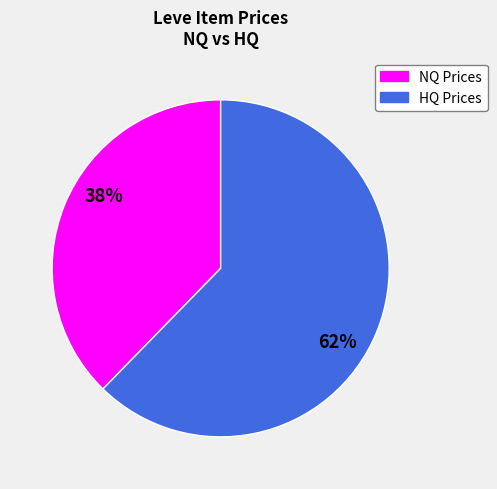

Is there a majority slice in this chart?

Yes